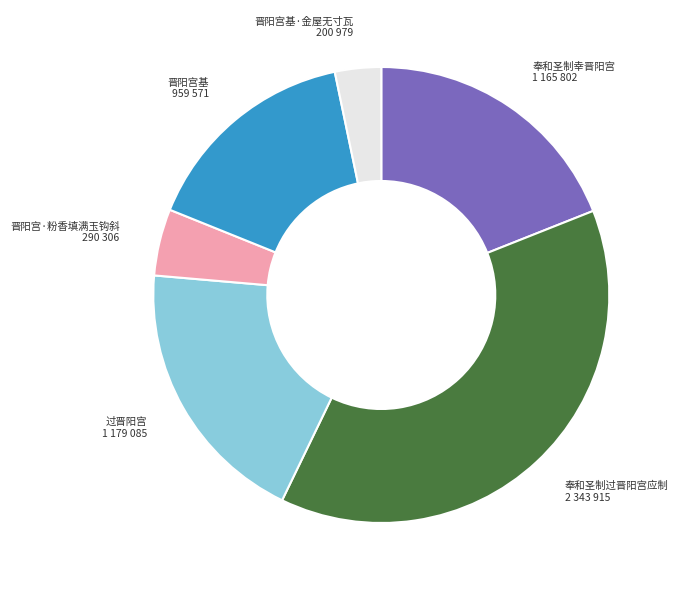

True or false: 奉和圣制幸晋阳宫 accounts for 24% of the total.

False